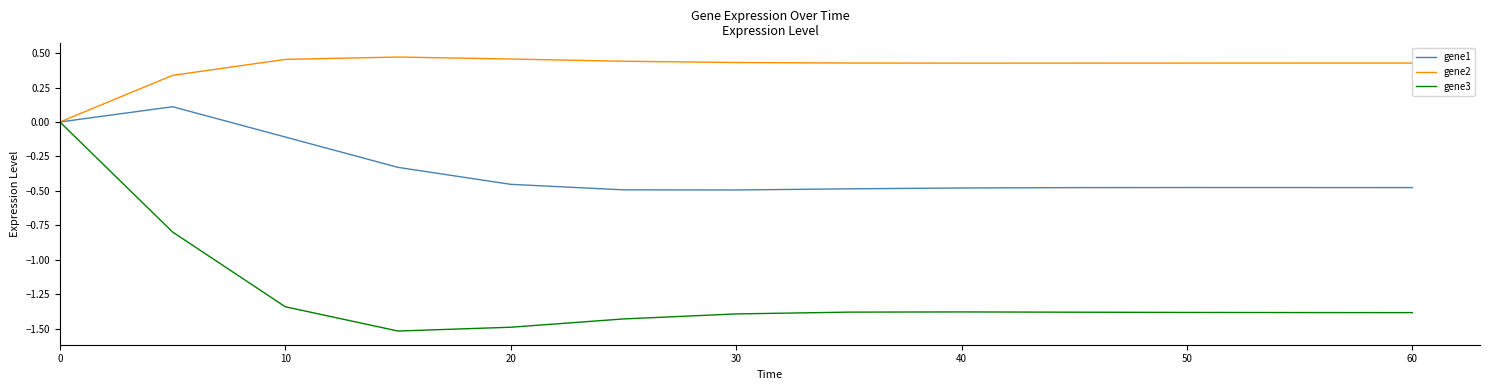

Which series has the largest total across all categories?

gene2